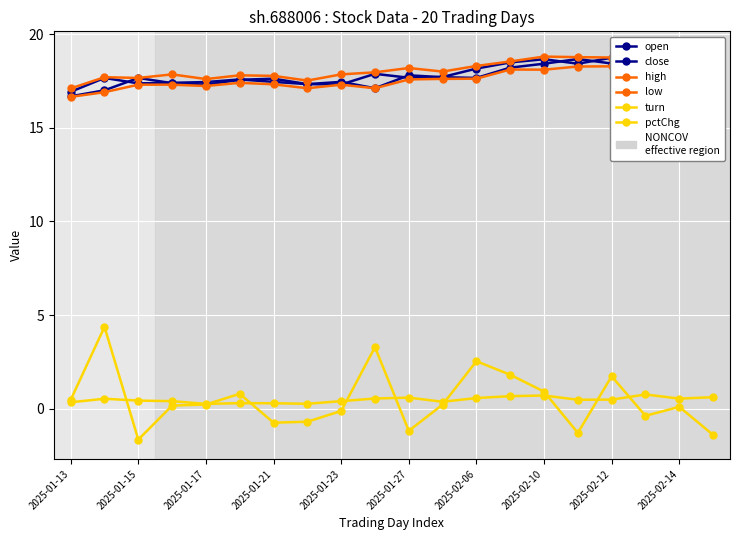

Which series has the largest total across all categories?

high